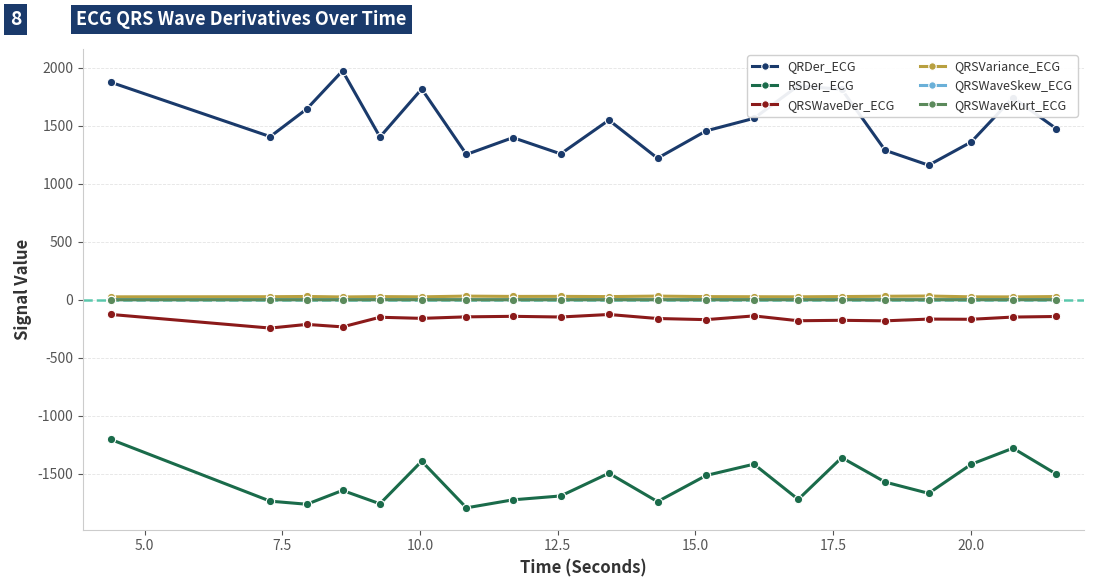

True or false: QRSVariance_ECG and QRSWaveSkew_ECG intersect in this chart.

False